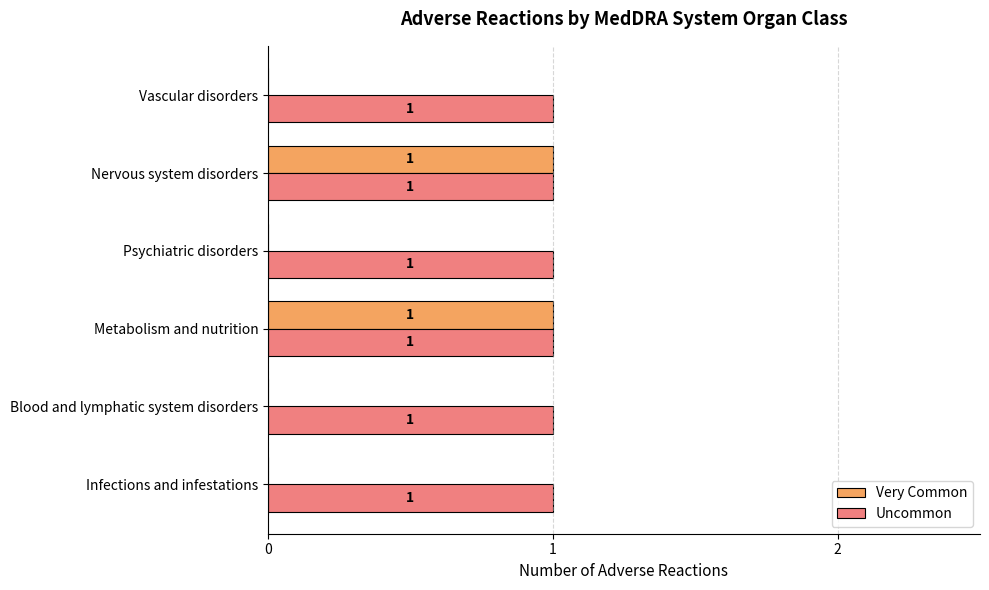

Which series changed the most between Blood and lymphatic system disorders and Metabolism and nutrition?

Very Common